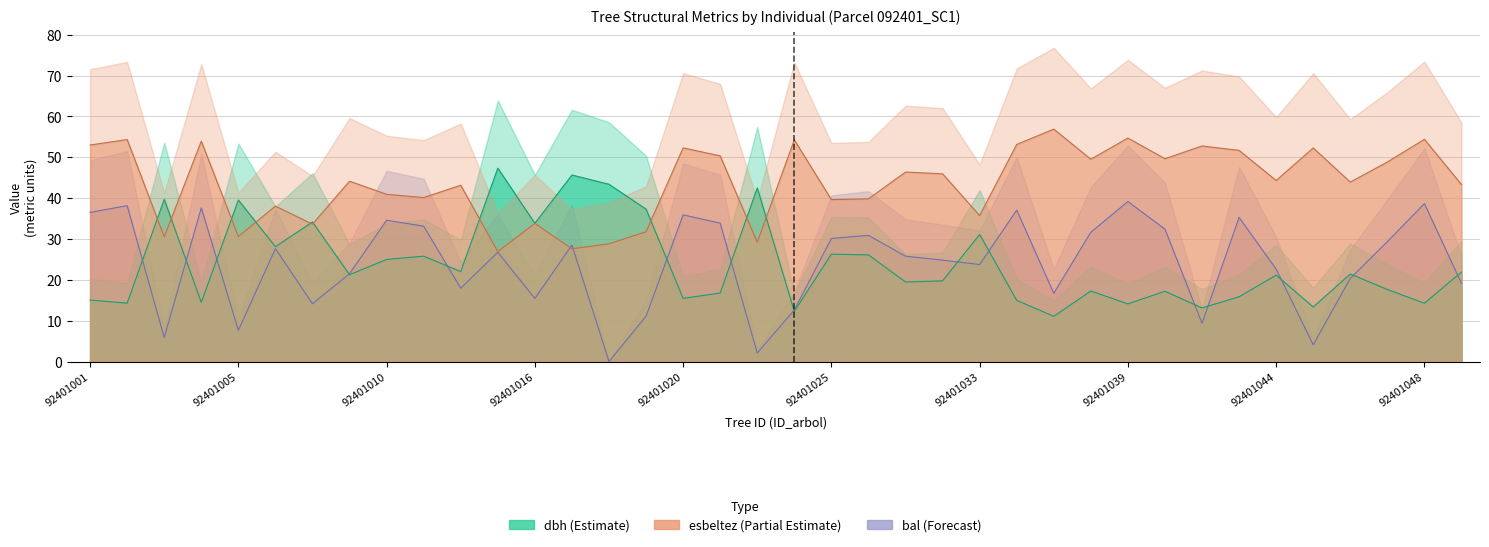

The value of esbeltez at 92401005 is 50.2. True or false?

False